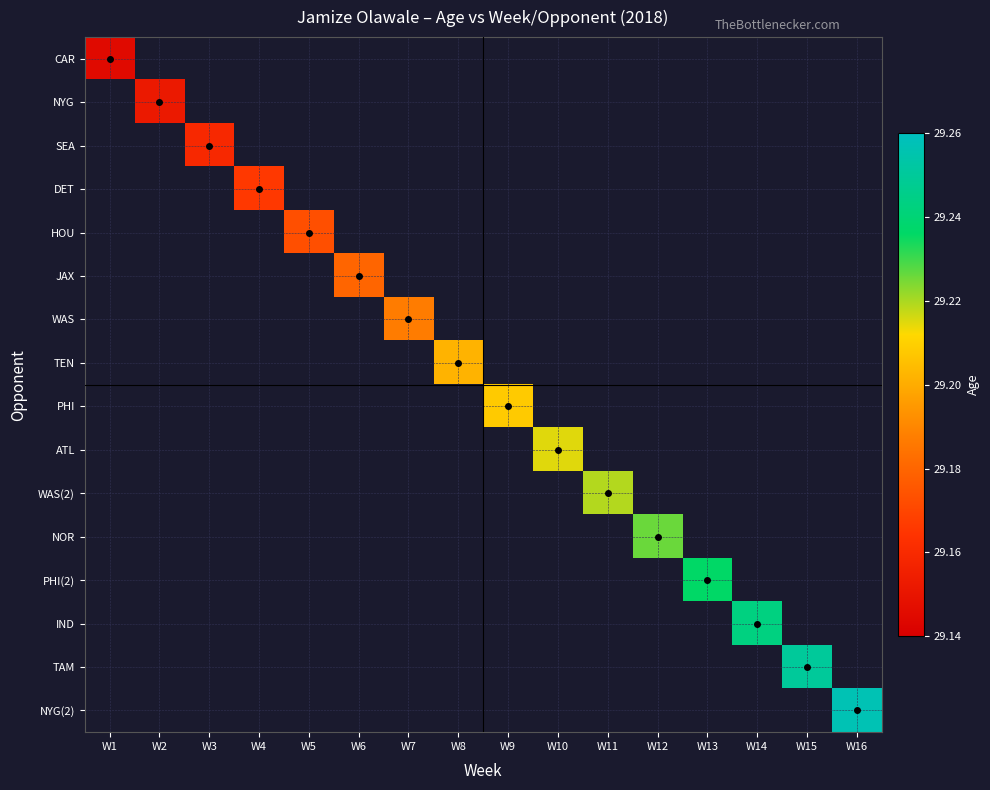

Reading left to right, transcribe all the data shown in this chart.

CAR: W1=29.1	W2=0.0	W3=0.0	W4=0.0	W5=0.0	W6=0.0	W7=0.0	W8=0.0	W9=0.0	W10=0.0	W11=0.0	W12=0.0	W13=0.0	W14=0.0	W15=0.0	W16=0.0
NYG: W1=0.0	W2=29.2	W3=0.0	W4=0.0	W5=0.0	W6=0.0	W7=0.0	W8=0.0	W9=0.0	W10=0.0	W11=0.0	W12=0.0	W13=0.0	W14=0.0	W15=0.0	W16=0.0
SEA: W1=0.0	W2=0.0	W3=29.2	W4=0.0	W5=0.0	W6=0.0	W7=0.0	W8=0.0	W9=0.0	W10=0.0	W11=0.0	W12=0.0	W13=0.0	W14=0.0	W15=0.0	W16=0.0
DET: W1=0.0	W2=0.0	W3=0.0	W4=29.2	W5=0.0	W6=0.0	W7=0.0	W8=0.0	W9=0.0	W10=0.0	W11=0.0	W12=0.0	W13=0.0	W14=0.0	W15=0.0	W16=0.0
HOU: W1=0.0	W2=0.0	W3=0.0	W4=0.0	W5=29.2	W6=0.0	W7=0.0	W8=0.0	W9=0.0	W10=0.0	W11=0.0	W12=0.0	W13=0.0	W14=0.0	W15=0.0	W16=0.0
JAX: W1=0.0	W2=0.0	W3=0.0	W4=0.0	W5=0.0	W6=29.2	W7=0.0	W8=0.0	W9=0.0	W10=0.0	W11=0.0	W12=0.0	W13=0.0	W14=0.0	W15=0.0	W16=0.0
WAS: W1=0.0	W2=0.0	W3=0.0	W4=0.0	W5=0.0	W6=0.0	W7=29.2	W8=0.0	W9=0.0	W10=0.0	W11=0.0	W12=0.0	W13=0.0	W14=0.0	W15=0.0	W16=0.0
TEN: W1=0.0	W2=0.0	W3=0.0	W4=0.0	W5=0.0	W6=0.0	W7=0.0	W8=29.2	W9=0.0	W10=0.0	W11=0.0	W12=0.0	W13=0.0	W14=0.0	W15=0.0	W16=0.0
PHI: W1=0.0	W2=0.0	W3=0.0	W4=0.0	W5=0.0	W6=0.0	W7=0.0	W8=0.0	W9=29.2	W10=0.0	W11=0.0	W12=0.0	W13=0.0	W14=0.0	W15=0.0	W16=0.0
ATL: W1=0.0	W2=0.0	W3=0.0	W4=0.0	W5=0.0	W6=0.0	W7=0.0	W8=0.0	W9=0.0	W10=29.2	W11=0.0	W12=0.0	W13=0.0	W14=0.0	W15=0.0	W16=0.0
WAS(2): W1=0.0	W2=0.0	W3=0.0	W4=0.0	W5=0.0	W6=0.0	W7=0.0	W8=0.0	W9=0.0	W10=0.0	W11=29.2	W12=0.0	W13=0.0	W14=0.0	W15=0.0	W16=0.0
NOR: W1=0.0	W2=0.0	W3=0.0	W4=0.0	W5=0.0	W6=0.0	W7=0.0	W8=0.0	W9=0.0	W10=0.0	W11=0.0	W12=29.2	W13=0.0	W14=0.0	W15=0.0	W16=0.0
PHI(2): W1=0.0	W2=0.0	W3=0.0	W4=0.0	W5=0.0	W6=0.0	W7=0.0	W8=0.0	W9=0.0	W10=0.0	W11=0.0	W12=0.0	W13=29.2	W14=0.0	W15=0.0	W16=0.0
IND: W1=0.0	W2=0.0	W3=0.0	W4=0.0	W5=0.0	W6=0.0	W7=0.0	W8=0.0	W9=0.0	W10=0.0	W11=0.0	W12=0.0	W13=0.0	W14=29.2	W15=0.0	W16=0.0
TAM: W1=0.0	W2=0.0	W3=0.0	W4=0.0	W5=0.0	W6=0.0	W7=0.0	W8=0.0	W9=0.0	W10=0.0	W11=0.0	W12=0.0	W13=0.0	W14=0.0	W15=29.2	W16=0.0
NYG(2): W1=0.0	W2=0.0	W3=0.0	W4=0.0	W5=0.0	W6=0.0	W7=0.0	W8=0.0	W9=0.0	W10=0.0	W11=0.0	W12=0.0	W13=0.0	W14=0.0	W15=0.0	W16=29.3